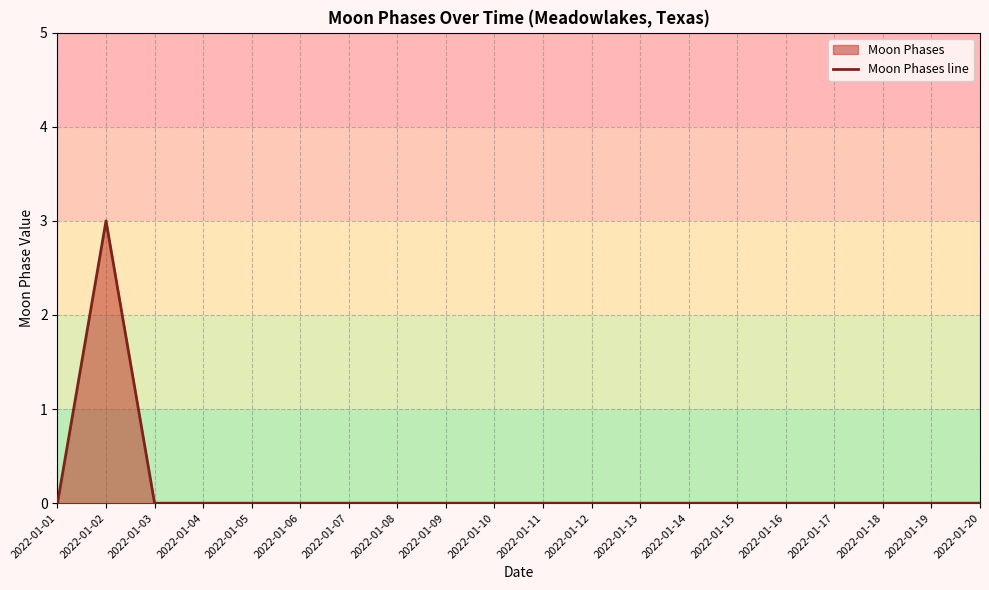

List the labels in order of value, largest first.

2022-01-02, 2022-01-01, 2022-01-03, 2022-01-04, 2022-01-05, 2022-01-06, 2022-01-07, 2022-01-08, 2022-01-09, 2022-01-10, 2022-01-11, 2022-01-12, 2022-01-13, 2022-01-14, 2022-01-15, 2022-01-16, 2022-01-17, 2022-01-18, 2022-01-19, 2022-01-20